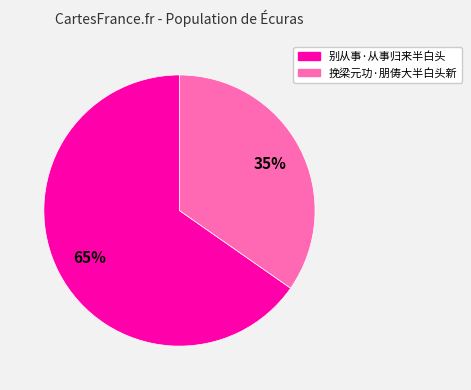

True or false: 挽梁元功·朋俦大半白头新 accounts for 47% of the total.

False